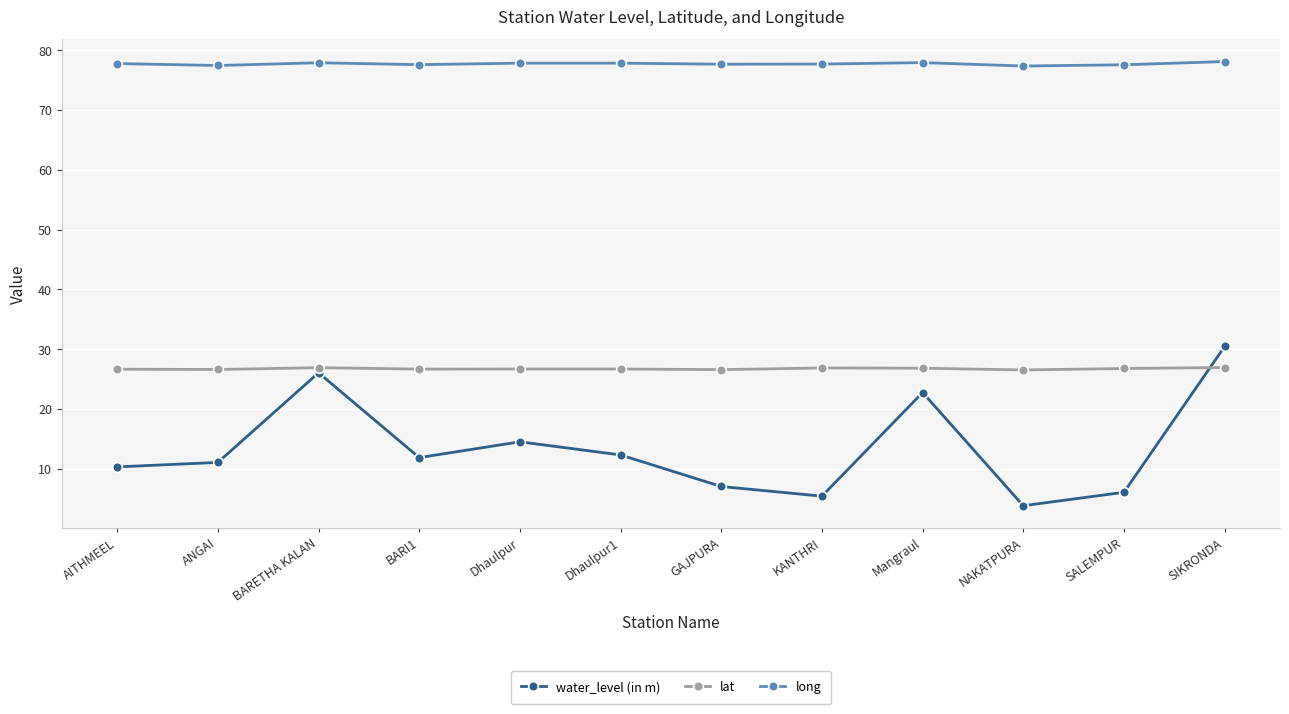

List the series in order of their peak value, highest first.

long, water_level (in m), lat